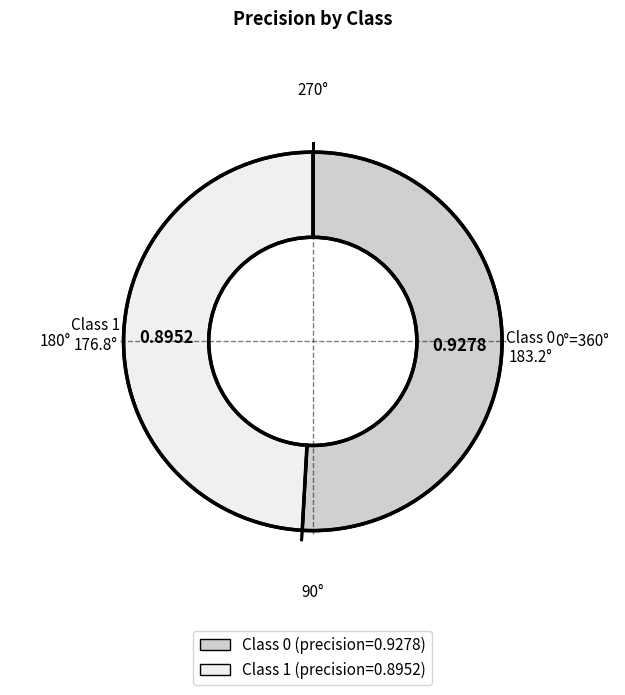

Is there a majority slice in this chart?

Yes